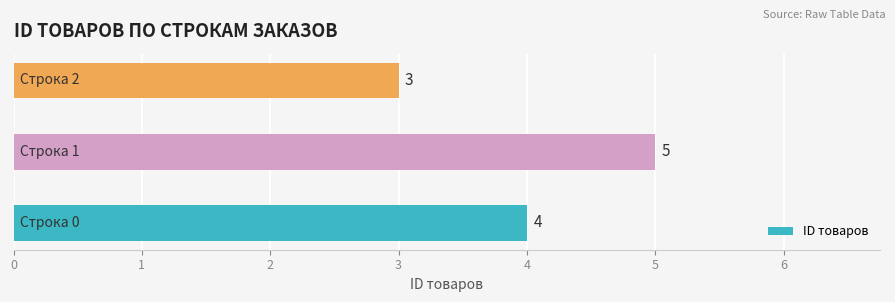

What is the minimum value shown in the chart?

3